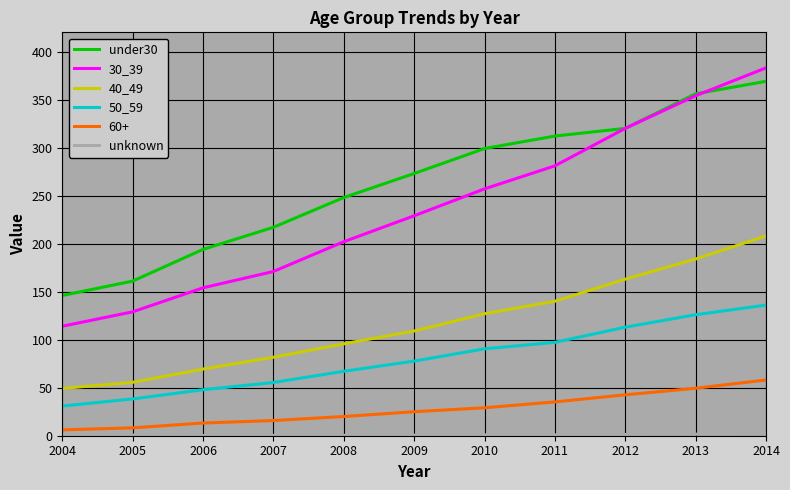

Is it true that 50_59 equals 30.9 at 2004?

True